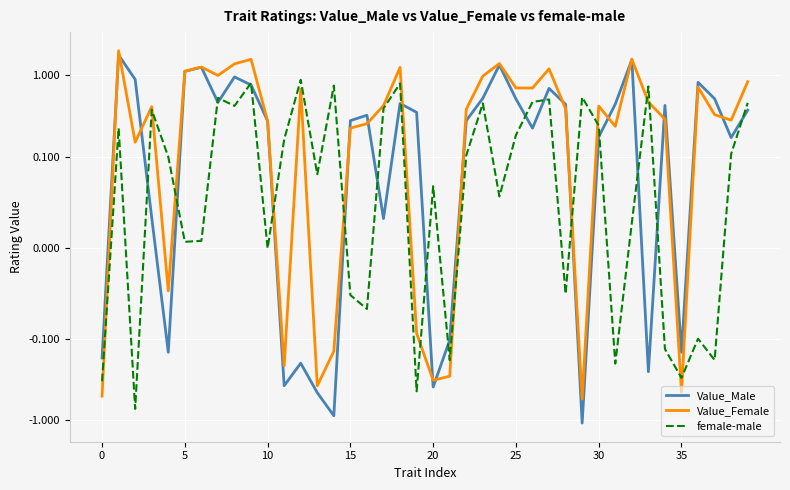

The female-male series shows 0.0 at 32. True or false?

True